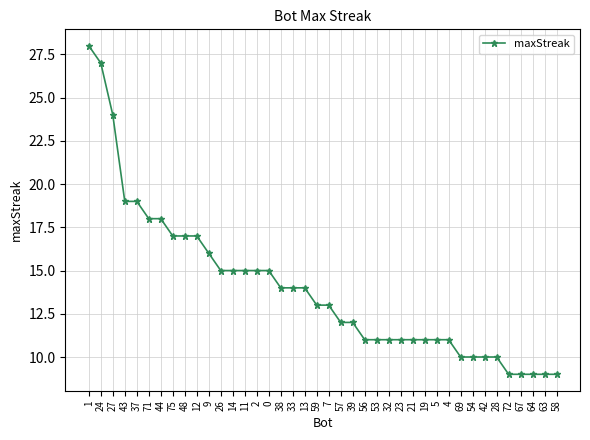

Reading left to right, extract all data points from this chart.

1=28	24=27	27=24	43=19	37=19	71=18	44=18	75=17	48=17	12=17	9=16	26=15	14=15	11=15	2=15	0=15	38=14	33=14	13=14	59=13	7=13	57=12	39=12	56=11	53=11	32=11	23=11	21=11	19=11	5=11	4=11	69=10	54=10	42=10	28=10	72=9	67=9	64=9	63=9	58=9